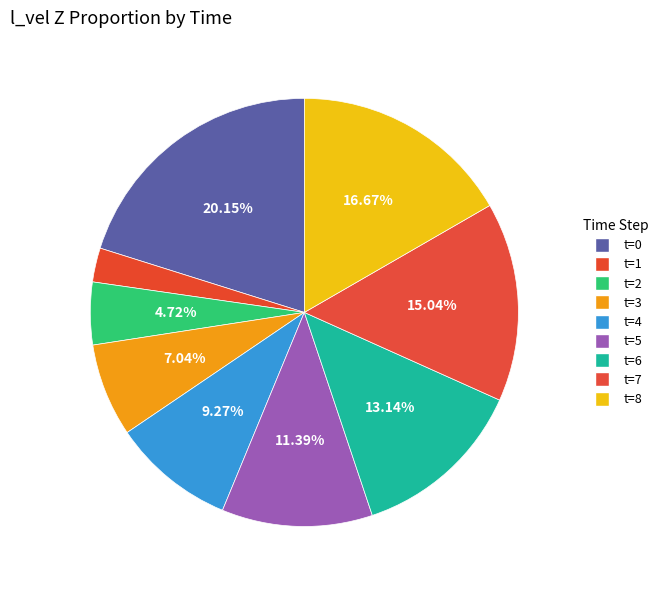

How many segments does this pie chart have?

9